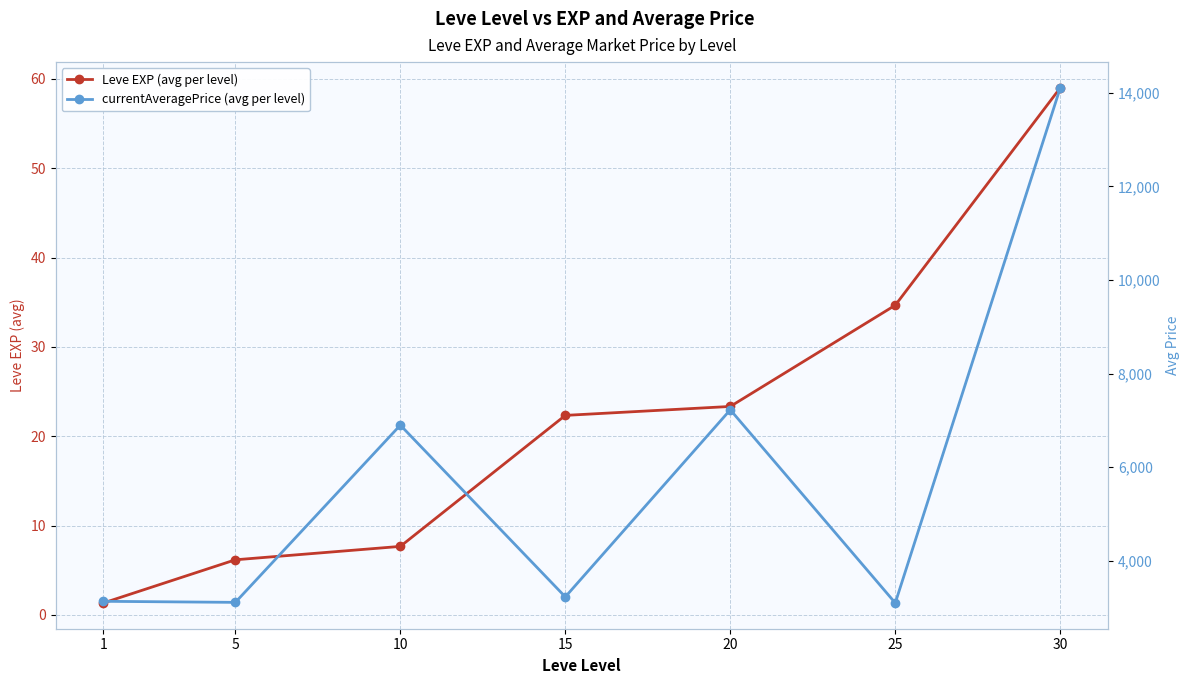

At which label does Leve EXP (avg per level) first exceed 22?

15